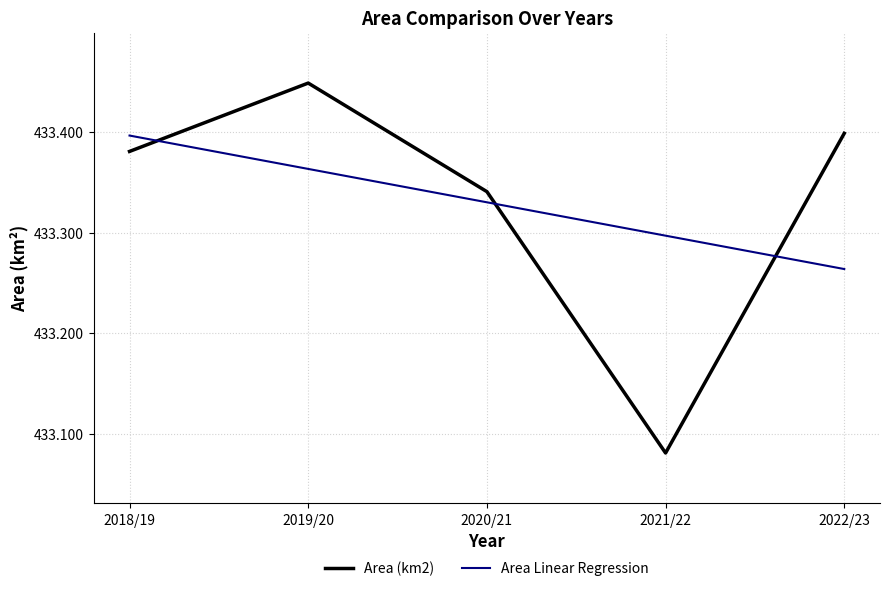

At which category is the sum across all series the highest?

2019/20